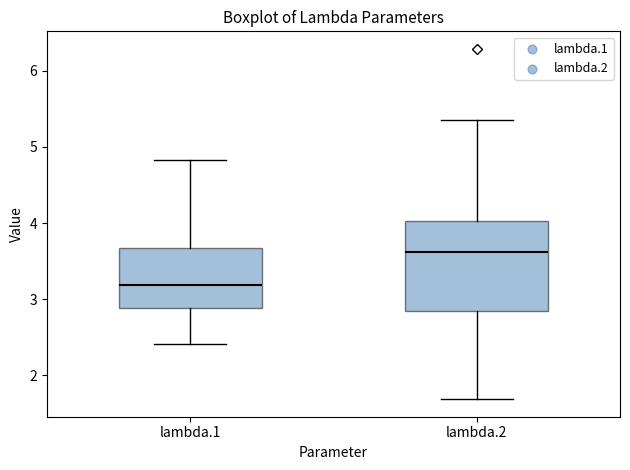

Reading left to right, transcribe this box plot: for each box, give where its median line is, the range the box spans, and where its two whiskers end, as read against the y-axis. The values are not printed on the chart, so give them approximately, as read against the axis.

lambda.1: median 3.2, box 2.9 to 3.7, whiskers 2.4 to 4.8
lambda.2: median 3.6, box 2.8 to 4.0, whiskers 1.7 to 5.4